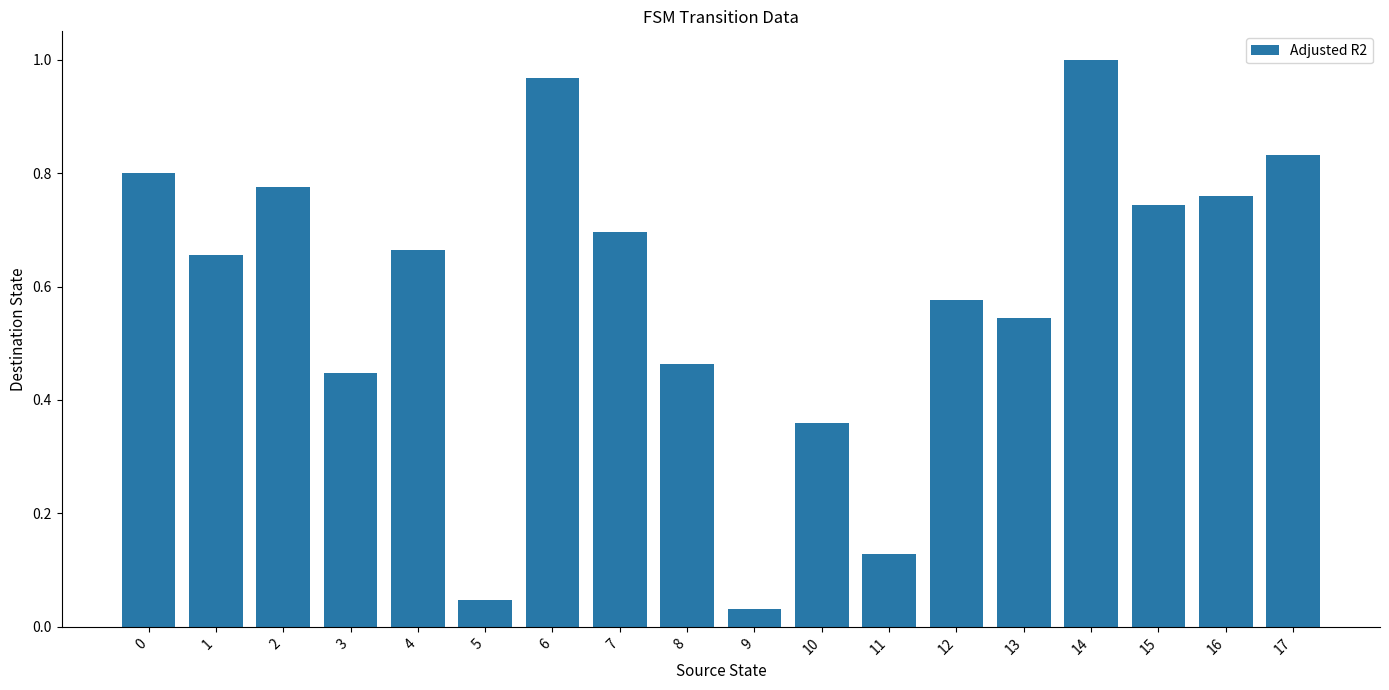

What is the difference between the values at 6 and 15?

0.2